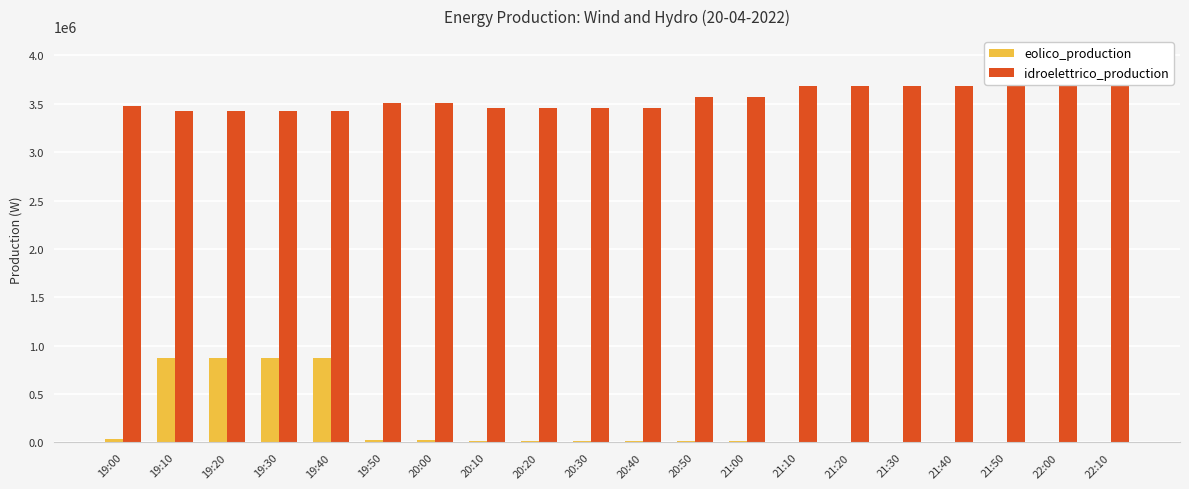

Which category has the lowest value across all series?

21:10